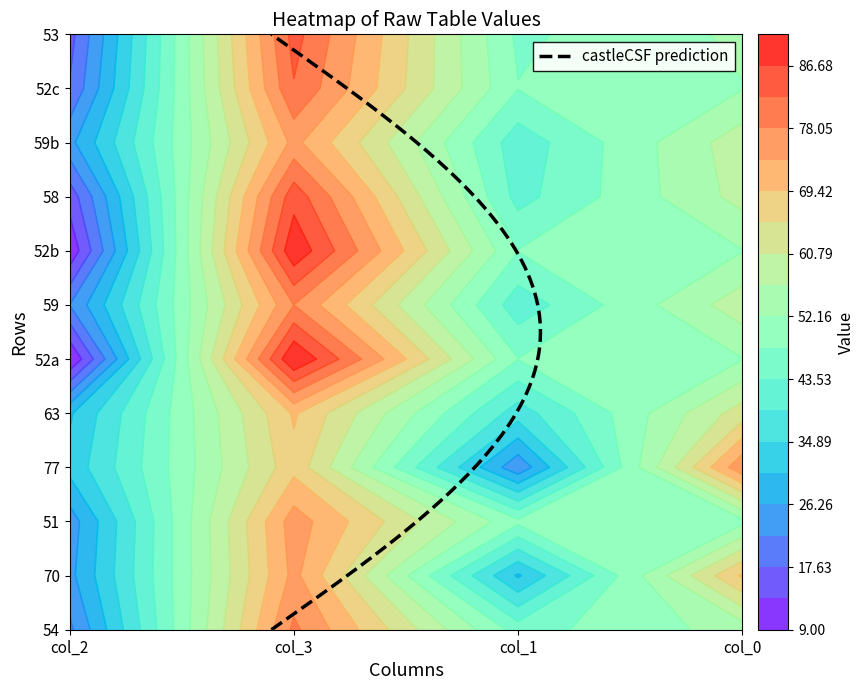

Reading left to right, what are all the values shown in this chart?

54: 21	79	46	54
70: 25	75	30	70
51: 24	76	49	51
77: 32	68	23	77
63: 30	70	37	63
52a: 9	91	48	52
59: 22	78	41	59
52b: 10	90	48	52
58: 15	85	42	58
59b: 25	75	41	59
52c: 18	82	48	52
53: 16	84	47	53